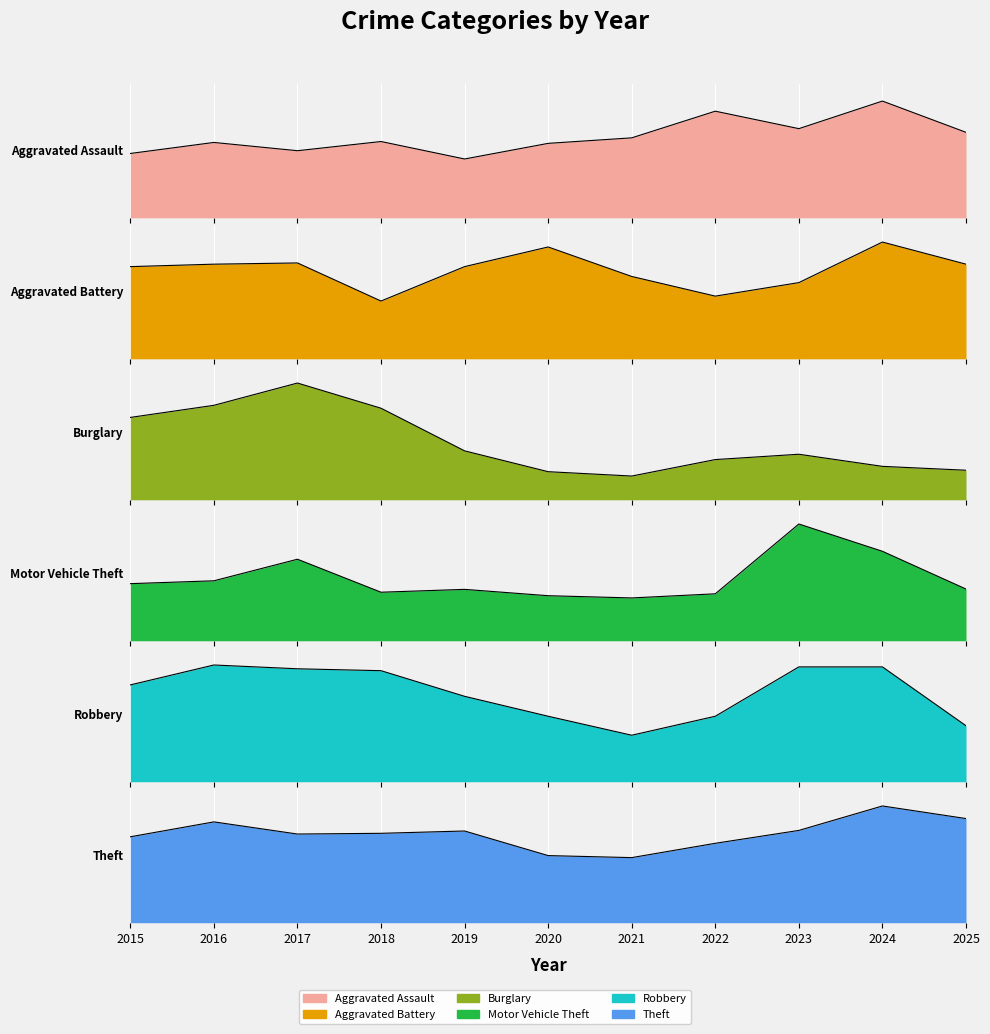

True or false: Aggravated Assault and Robbery cross at least once.

True